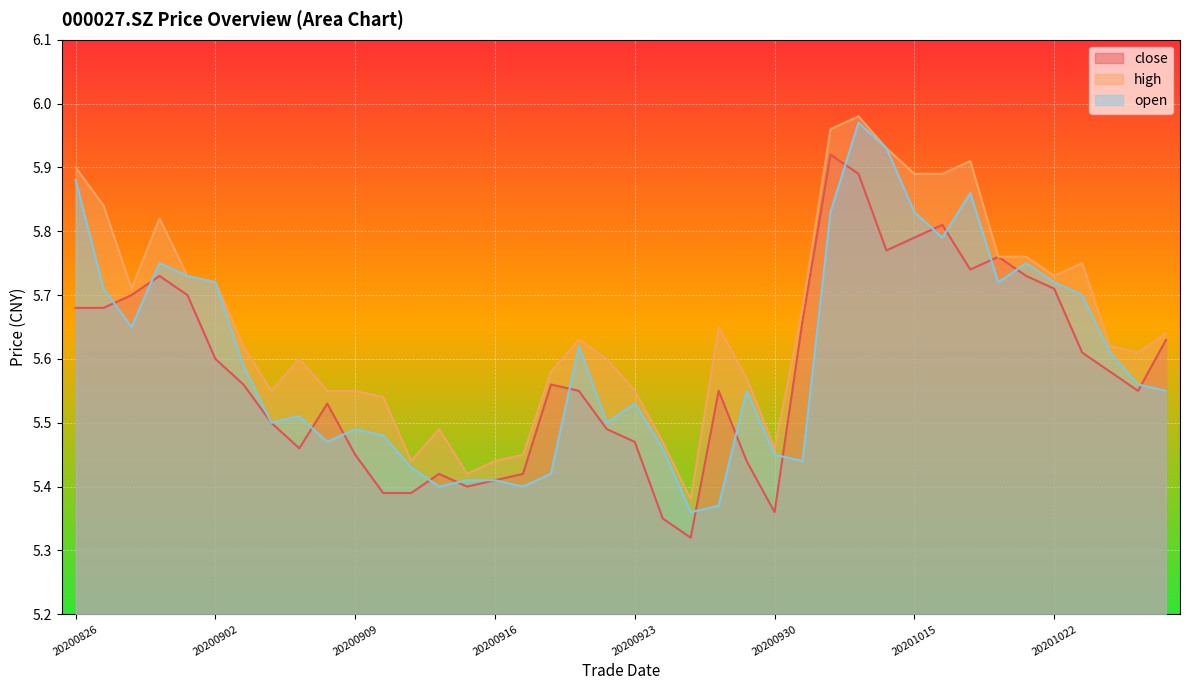

True or false: close has a value of 3.9 at 20201019.

False